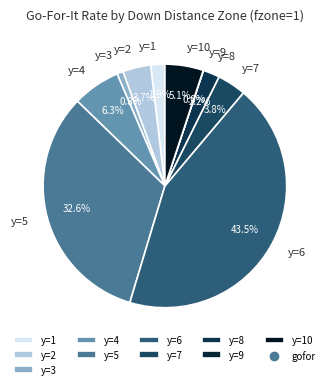

Is it true that y=2 is 4% of the pie?

True